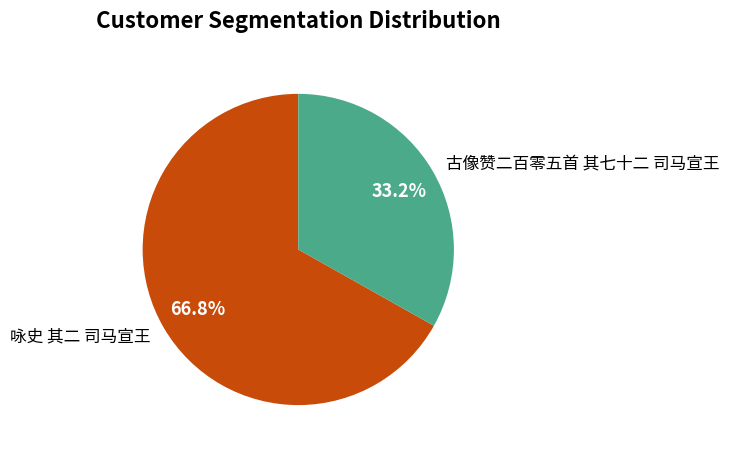

Does any single category account for the majority?

Yes